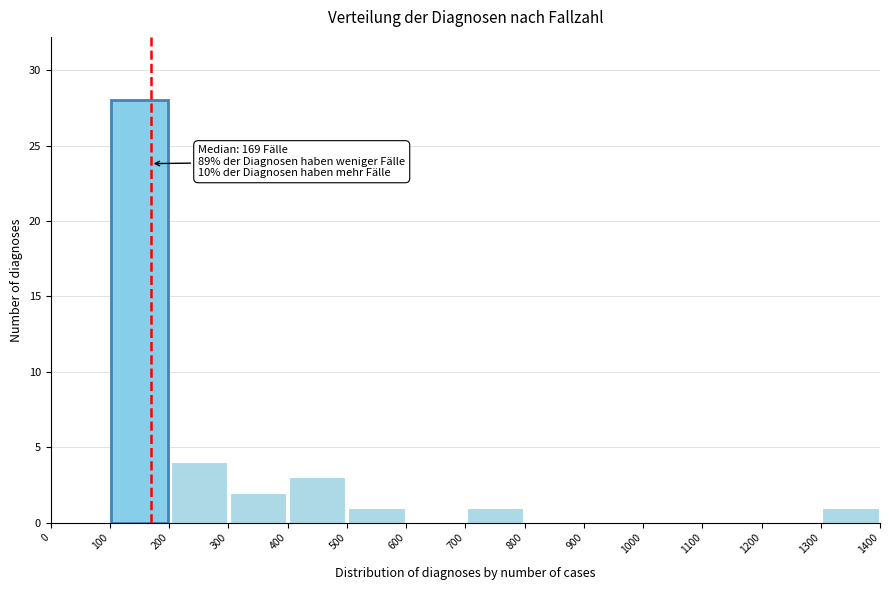

Over which range of the x-axis is the bar tallest?

100 to 200